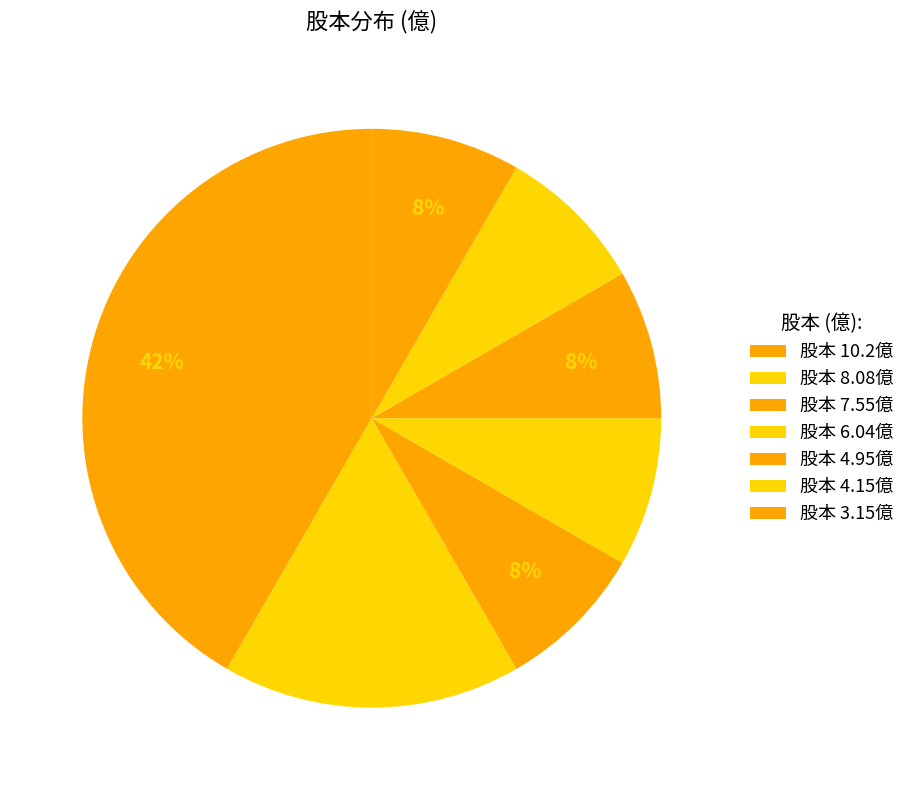

Count the number of slices in the pie.

7